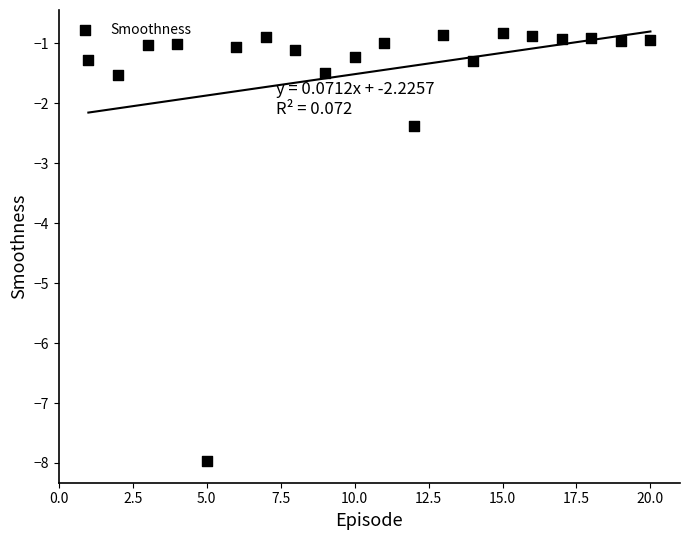

What is the range of Y values (max minus min)?

7.1